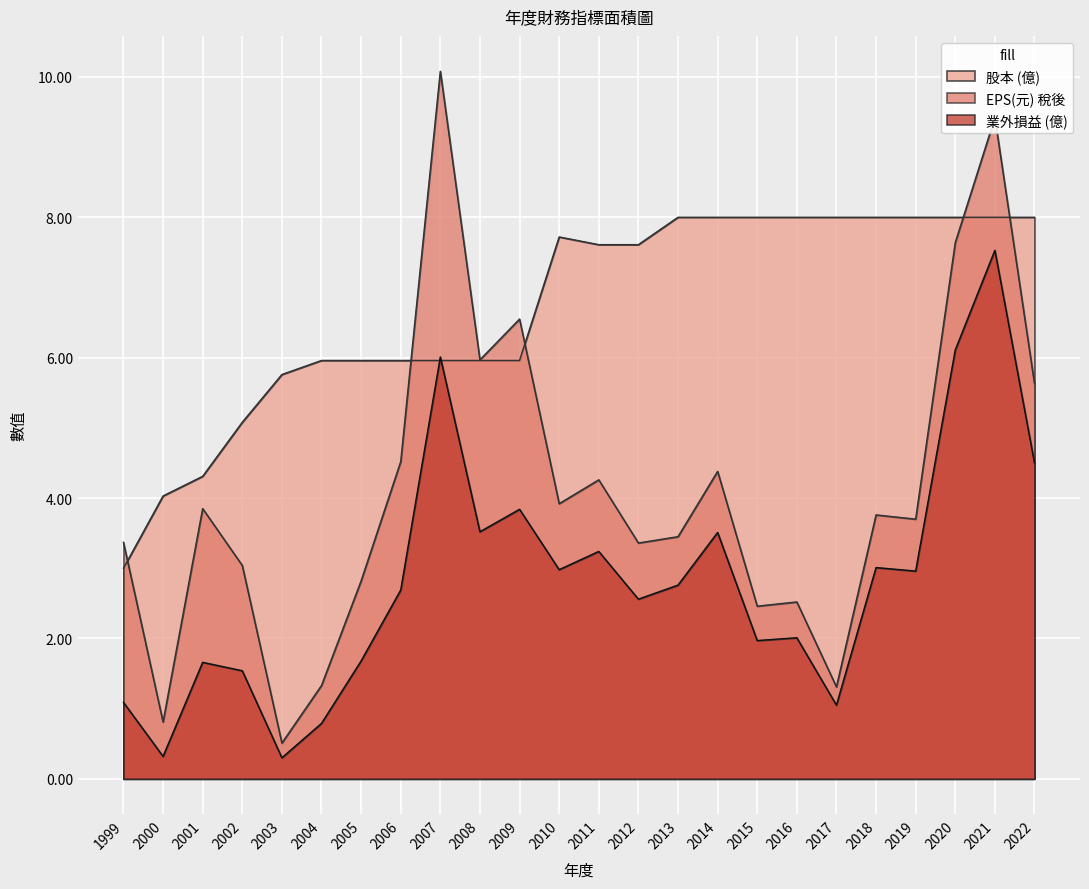

Reading left to right, list all the values displayed in this chart.

業外損益 (億): 1999=1.1	2000=0.3	2001=1.7	2002=1.5	2003=0.3	2004=0.8	2005=1.7	2006=2.7	2007=6.0	2008=3.5	2009=3.8	2010=3.0	2011=3.2	2012=2.6	2013=2.8	2014=3.5	2015=2.0	2016=2.0	2017=1.1	2018=3.0	2019=3.0	2020=6.1	2021=7.5	2022=4.5
EPS(元) 稅後: 1999=3.4	2000=0.8	2001=3.9	2002=3.0	2003=0.5	2004=1.3	2005=2.8	2006=4.5	2007=10.1	2008=6.0	2009=6.5	2010=3.9	2011=4.3	2012=3.4	2013=3.5	2014=4.4	2015=2.5	2016=2.5	2017=1.3	2018=3.8	2019=3.7	2020=7.6	2021=9.4	2022=5.6
股本 (億): 1999=3.0	2000=4.0	2001=4.3	2002=5.1	2003=5.8	2004=6.0	2005=6.0	2006=6.0	2007=6.0	2008=6.0	2009=6.0	2010=7.7	2011=7.6	2012=7.6	2013=8.0	2014=8.0	2015=8.0	2016=8.0	2017=8.0	2018=8.0	2019=8.0	2020=8.0	2021=8.0	2022=8.0